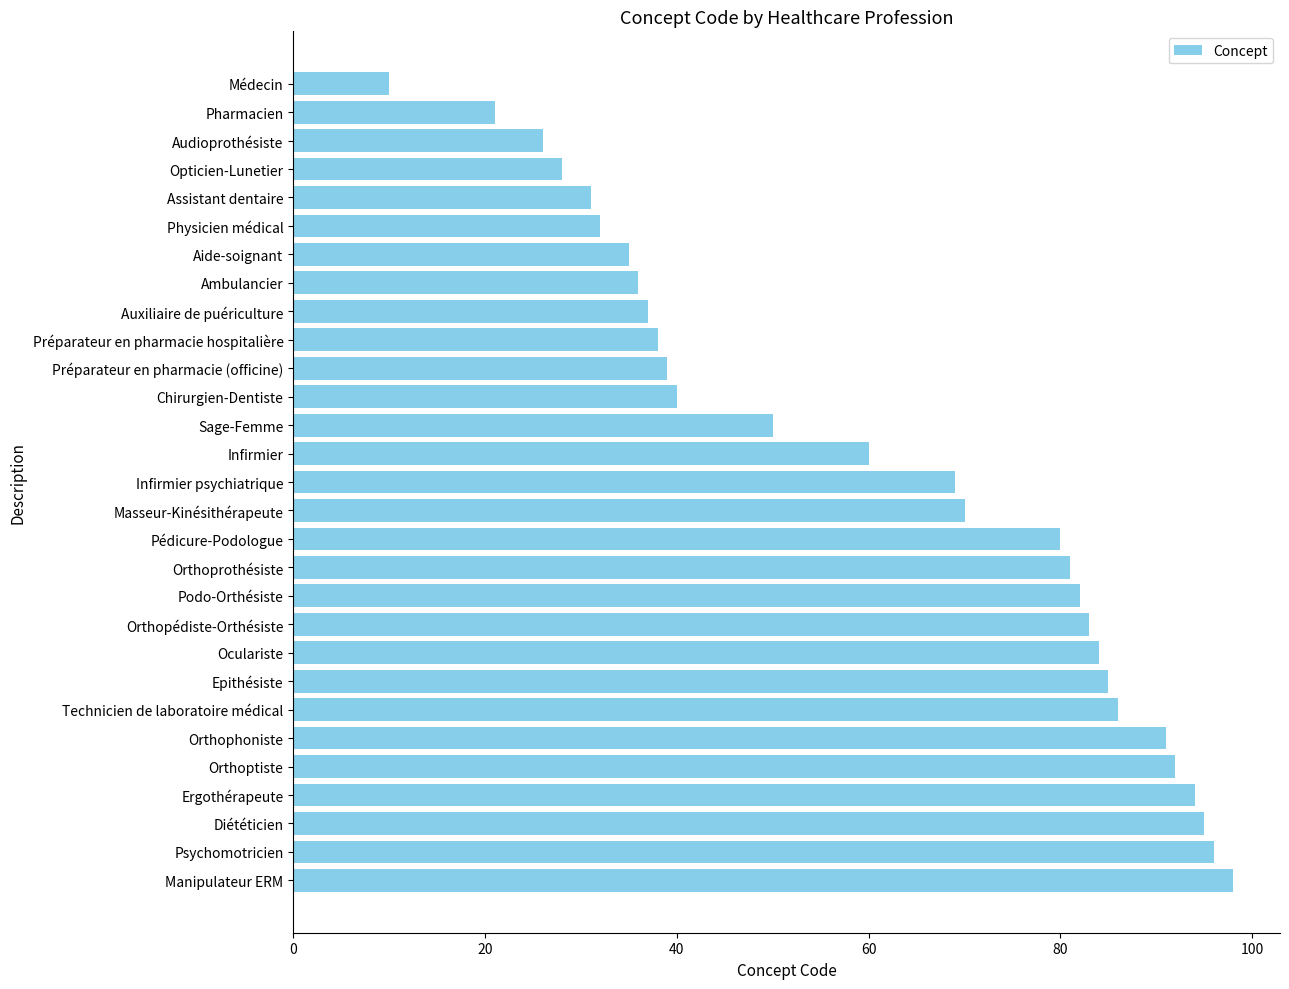

Does the chart contain any negative values?

No